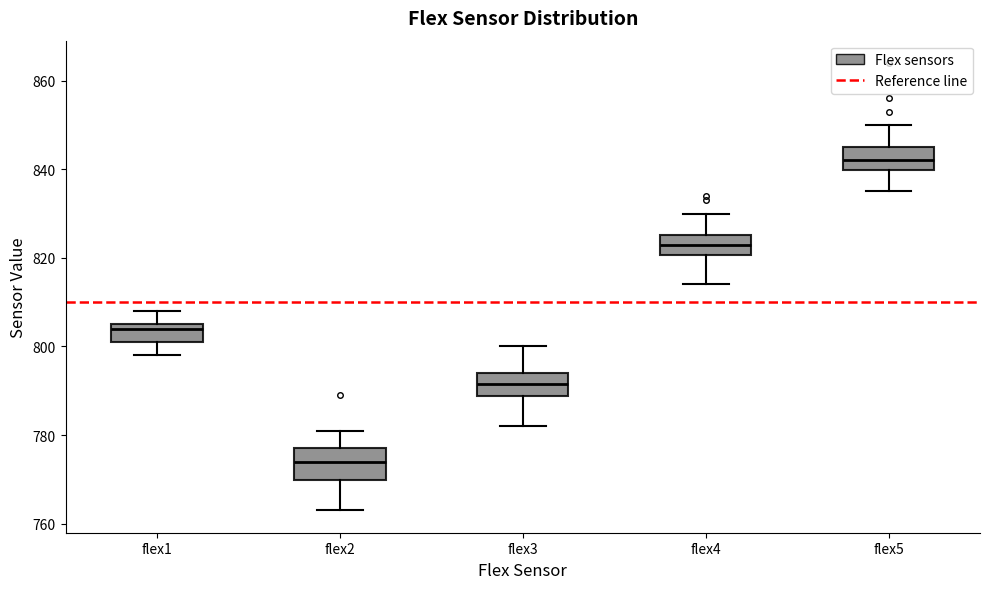

Reading left to right, read every box against the y-axis: the position of its median line, the range the box covers, and the ends of its whiskers. The values are not printed on the chart, so give them approximately, as read against the axis.

flex1: median 804, box 802 to 806, whiskers 798 to 808
flex2: median 774, box 770 to 778, whiskers 764 to 782
flex3: median 792, box 788 to 794, whiskers 782 to 800
flex4: median 824, box 820 to 826, whiskers 814 to 830
flex5: median 842, box 840 to 846, whiskers 836 to 850